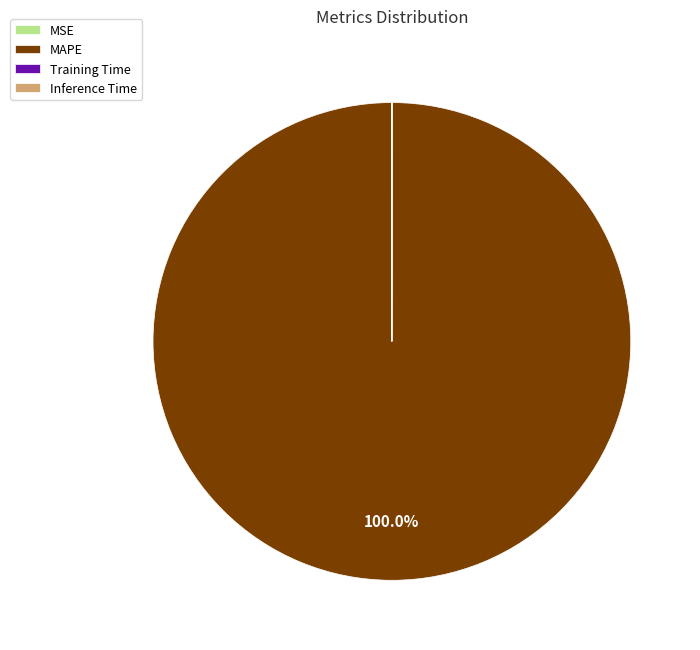

Which slice is the largest?

MAPE